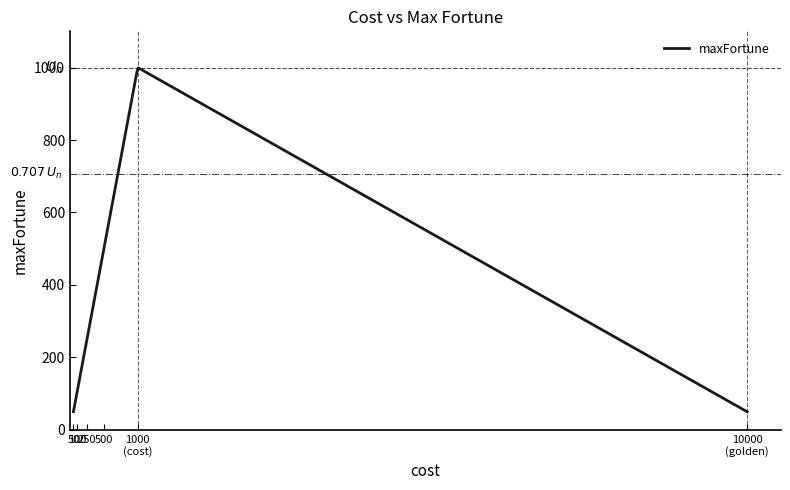

What is the greatest value displayed?

999.2